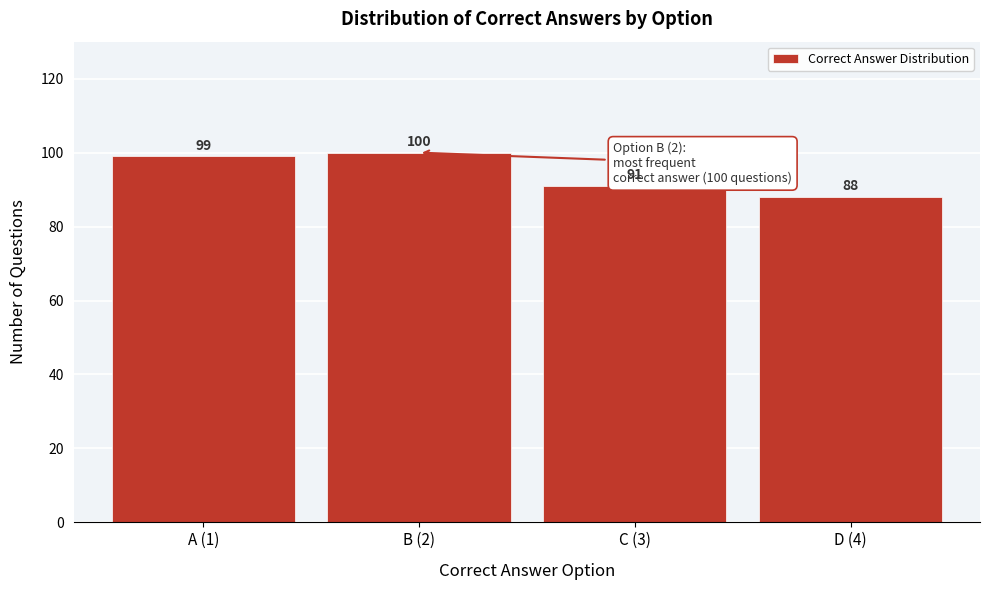

Reading left to right, extract all data points from this chart.

A (1)=99	B (2)=100	C (3)=91	D (4)=88